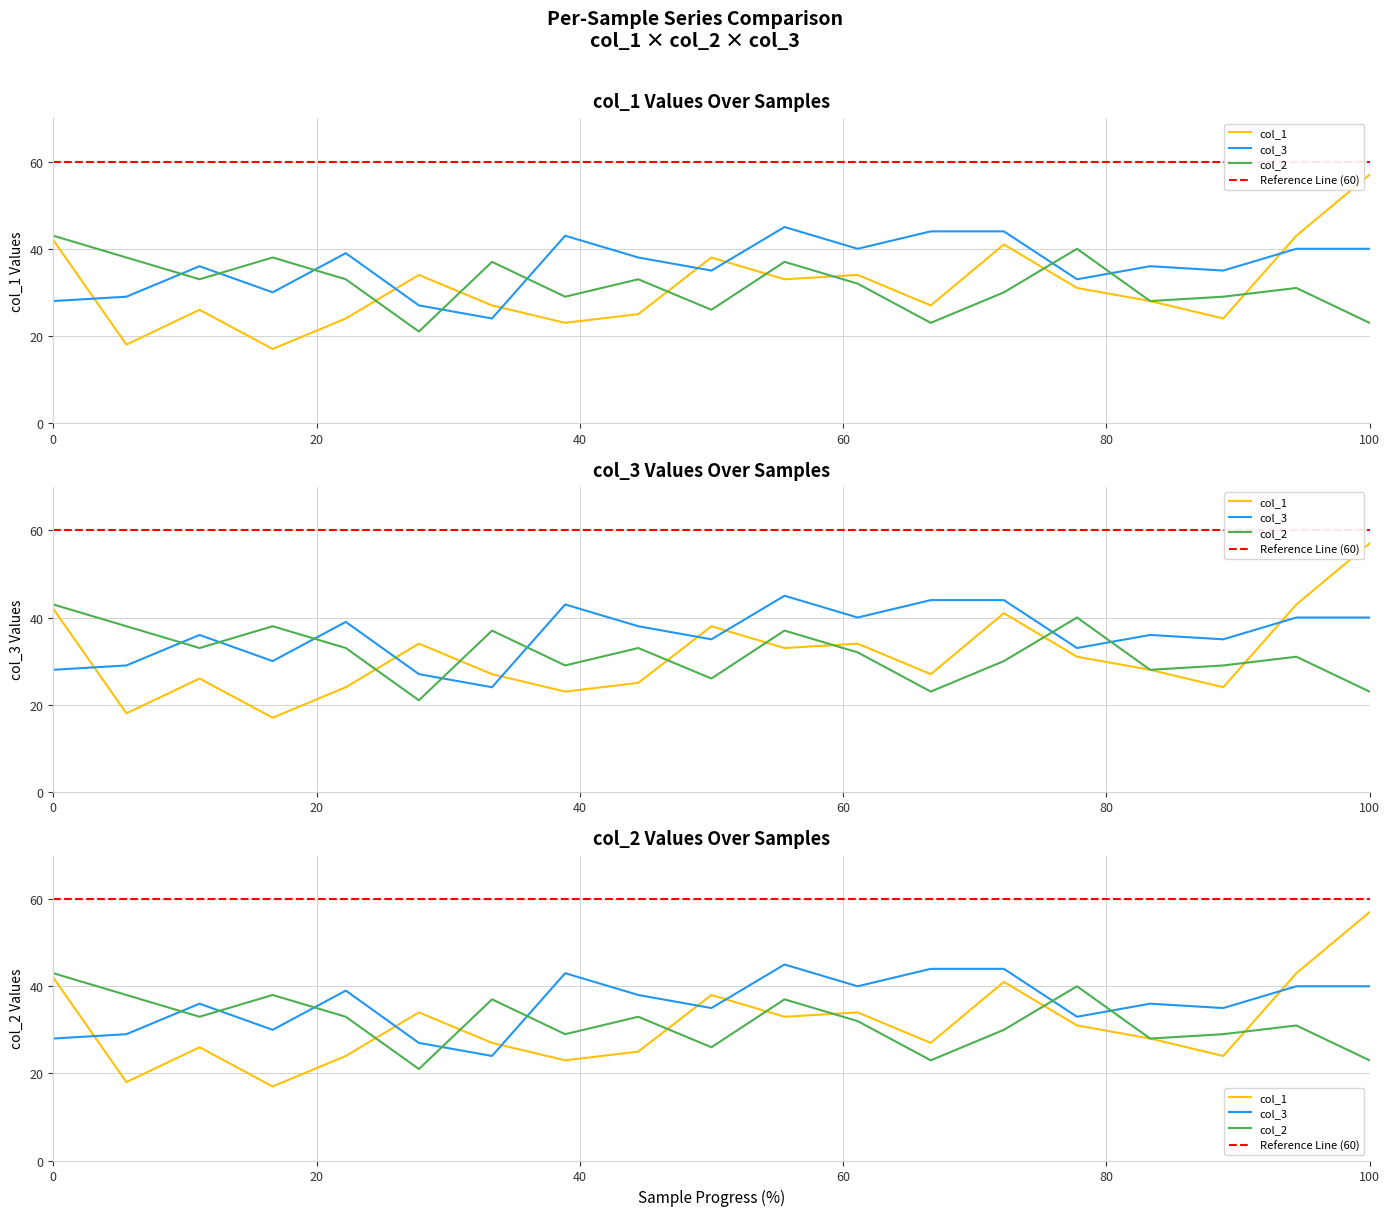

What is the difference between the maximum and second lowest values in the col_2 series?

20